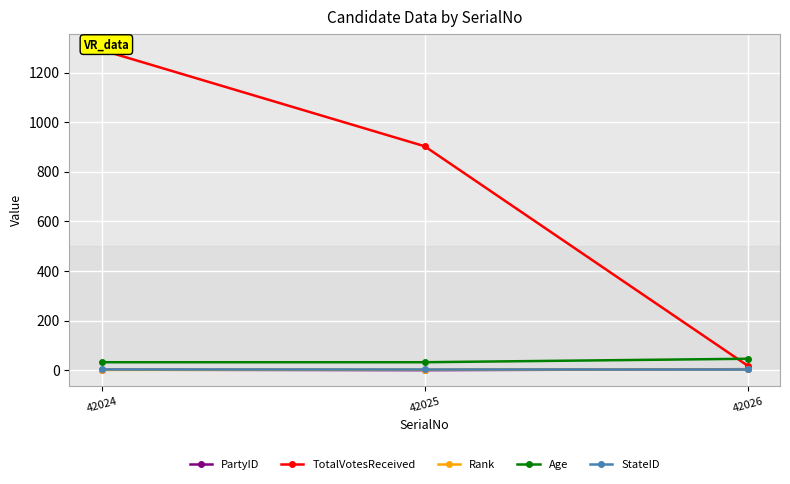

The value of TotalVotesReceived at 42025 is 367. True or false?

False